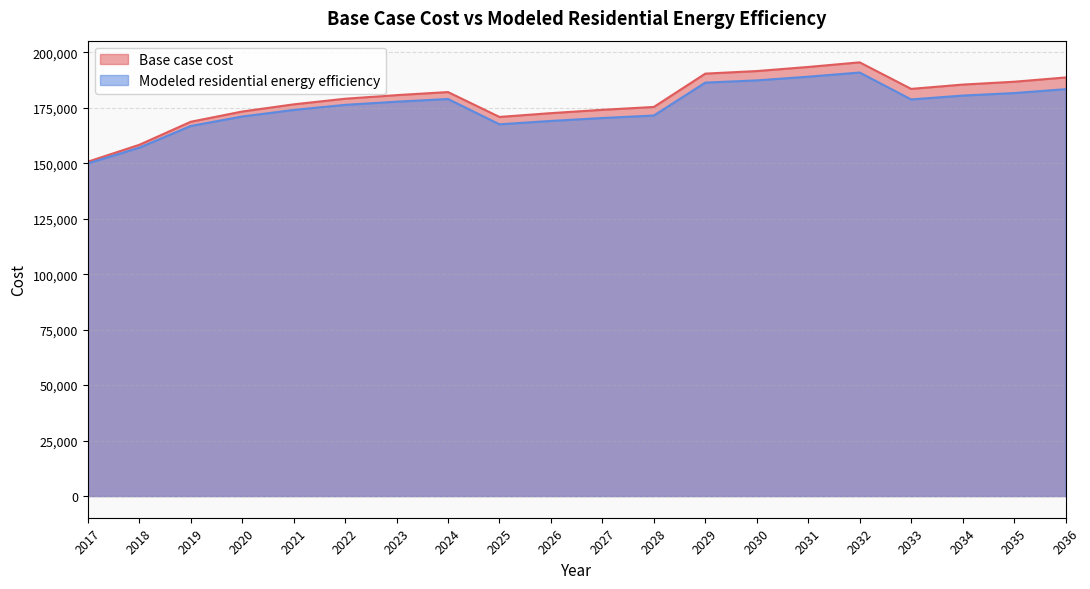

Count the number of categories in the chart.

20